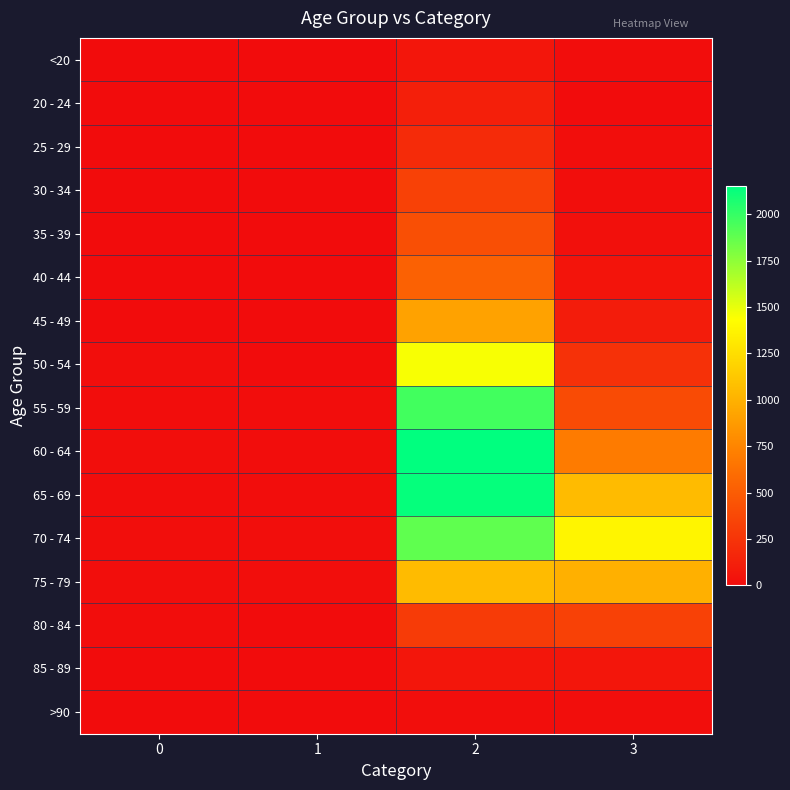

Which series has the largest range (max minus min)?

60 - 64